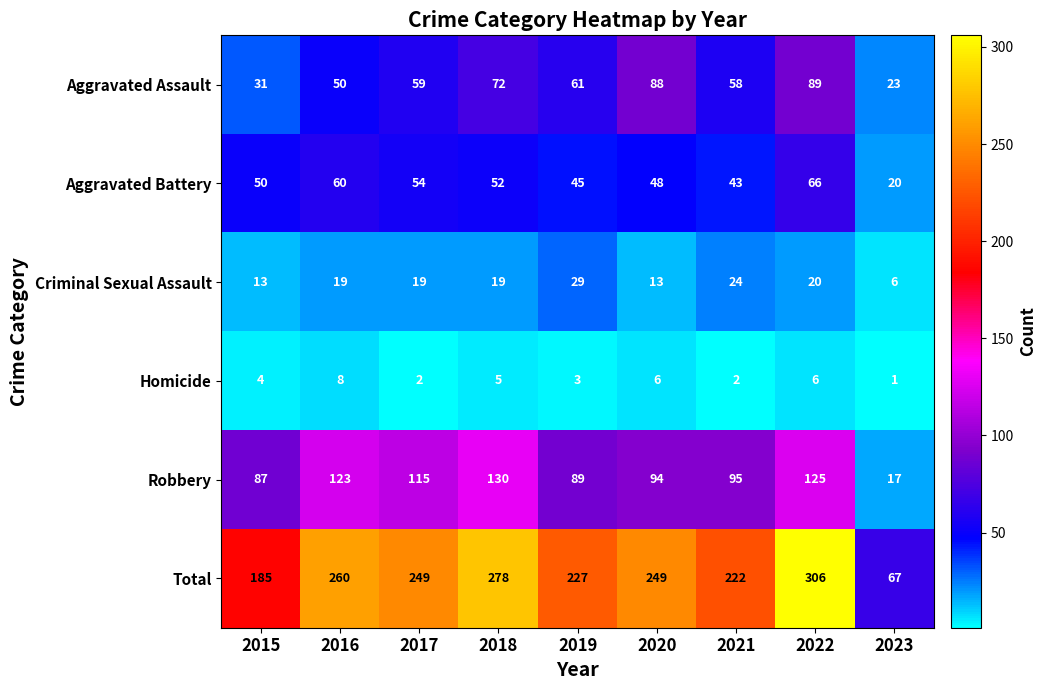

How many distinct data groups are displayed?

6